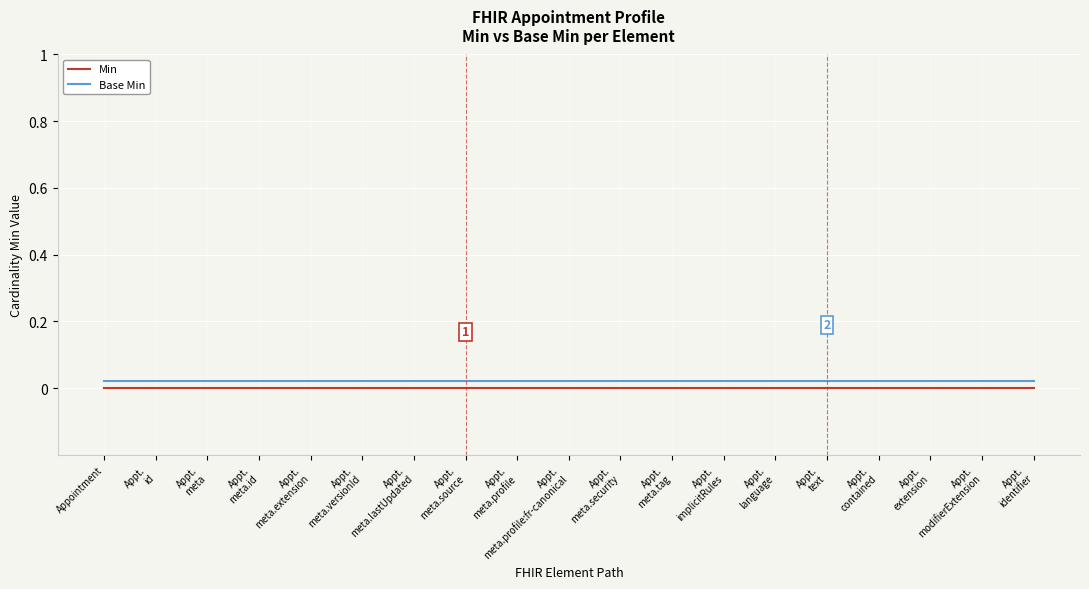

True or false: Min and Base Min cross at least once.

False